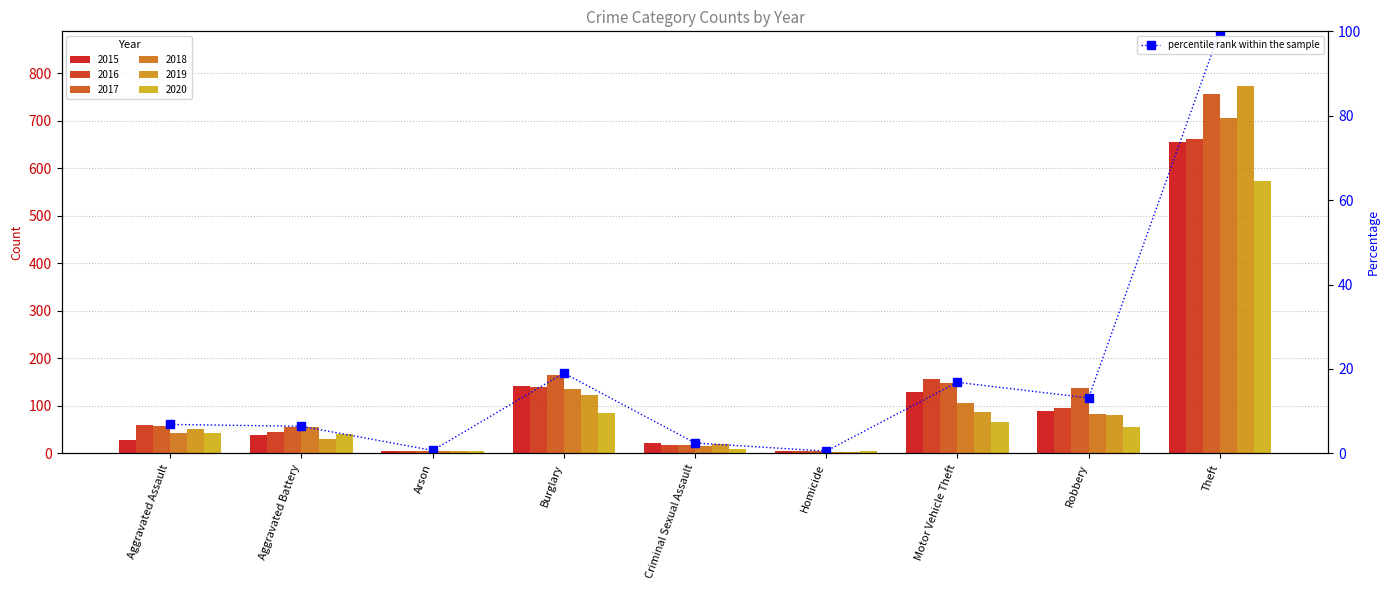

What position from the left is Burglary?

4